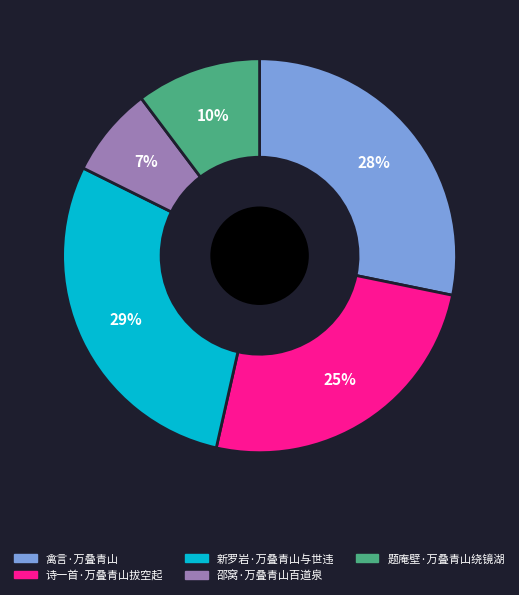

True or false: 诗一首·万叠青山拔空起 accounts for 25% of the total.

True